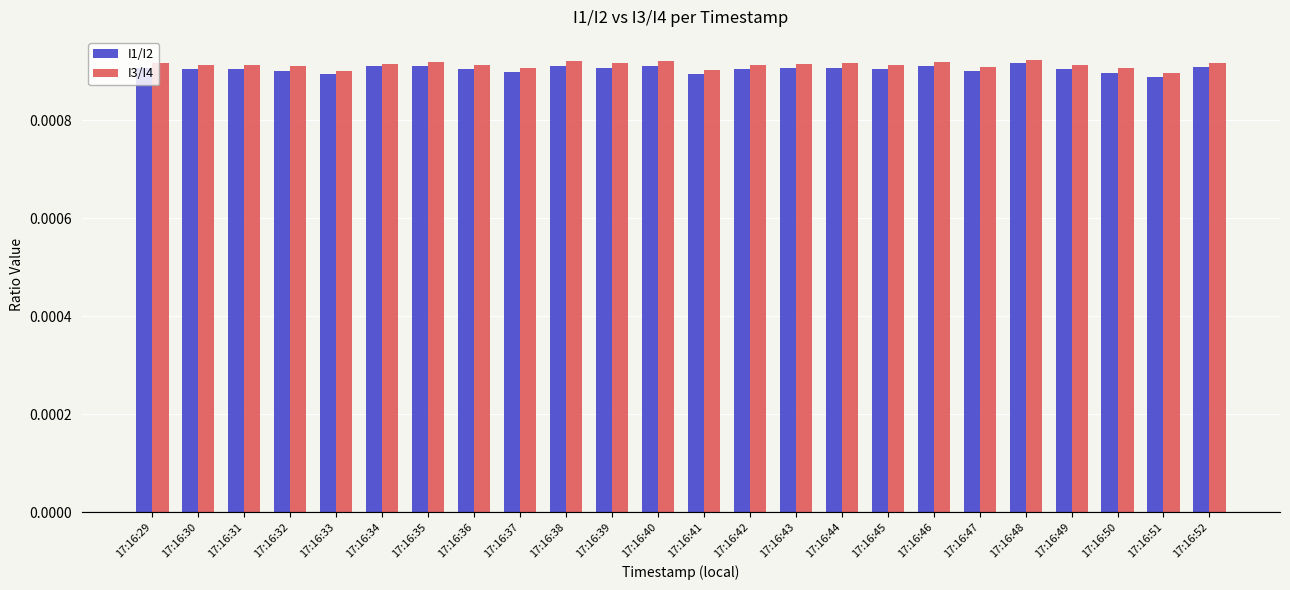

Is the value of I3/I4 at 17:16:52 greater than the value of I1/I2 at 17:16:51?

Yes